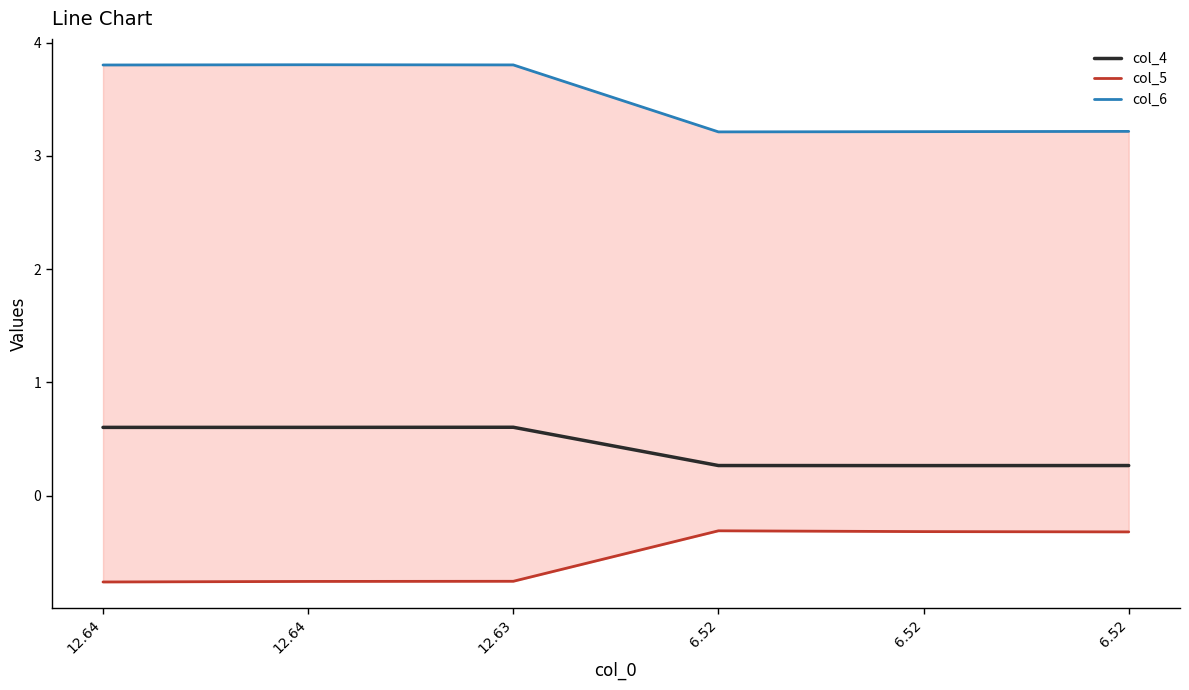

Which series changed the most between 12.64 and 6.52?

col_6